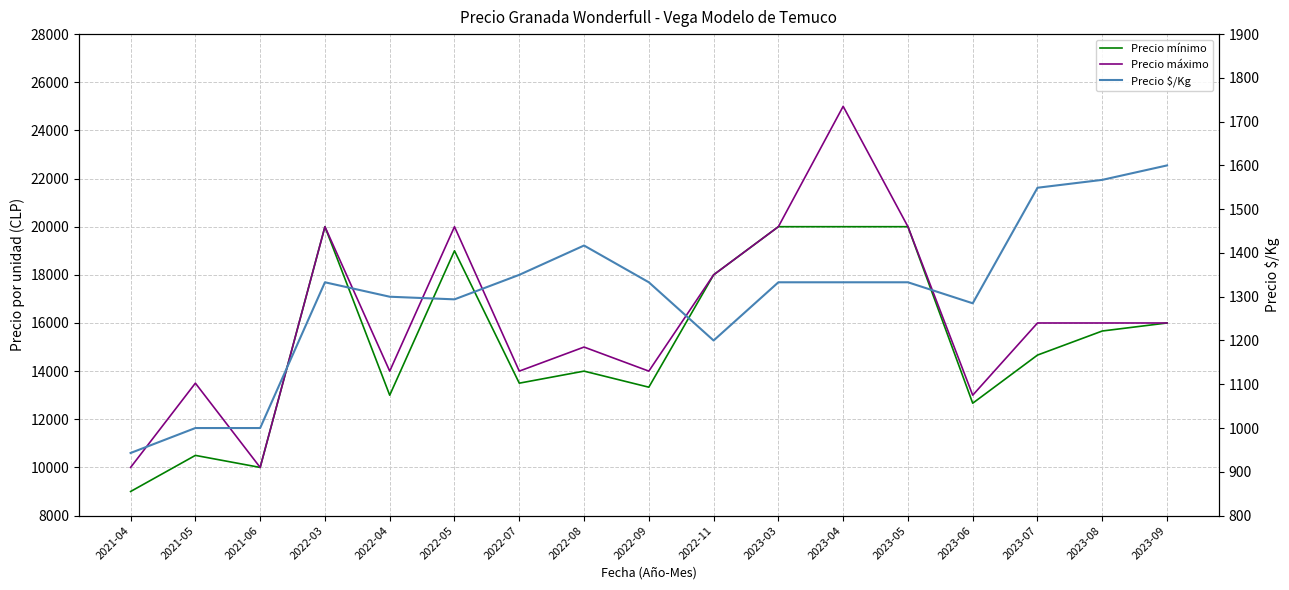

The value of Precio máximo at 2023-09 is 23553. True or false?

False